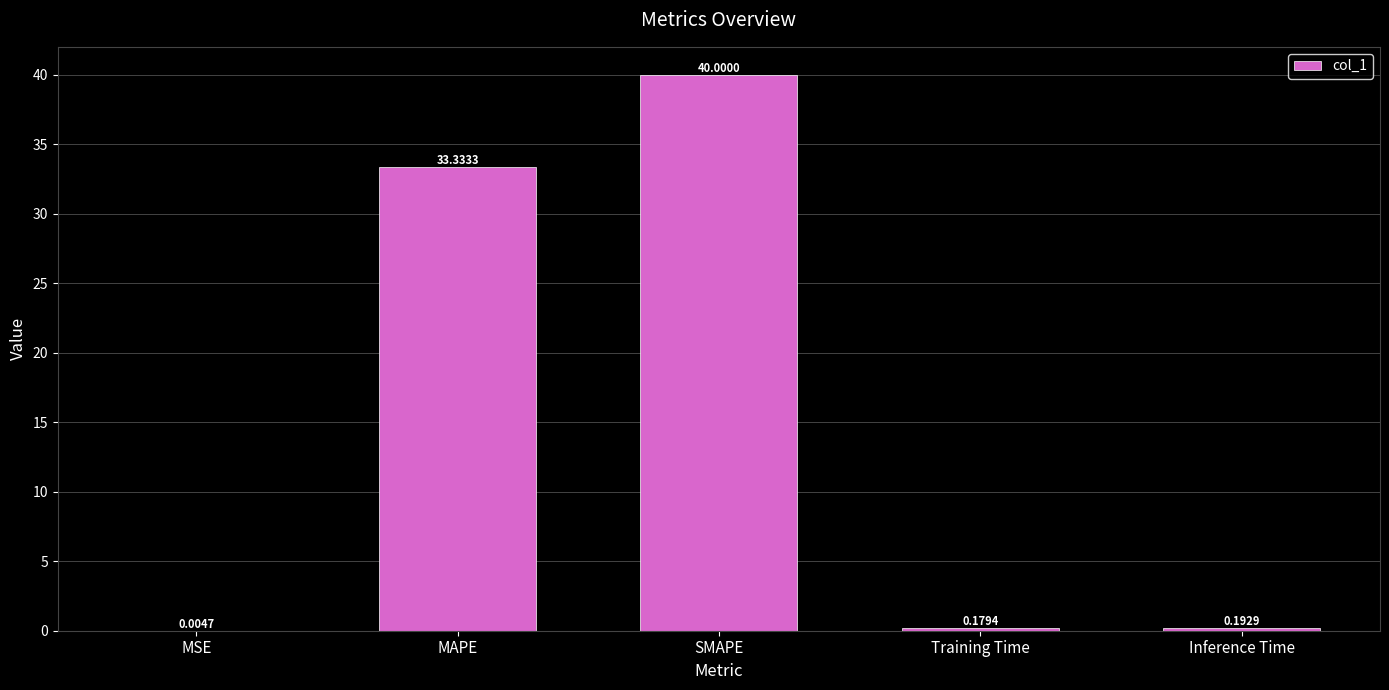

Between SMAPE and Training Time, which is larger?

SMAPE